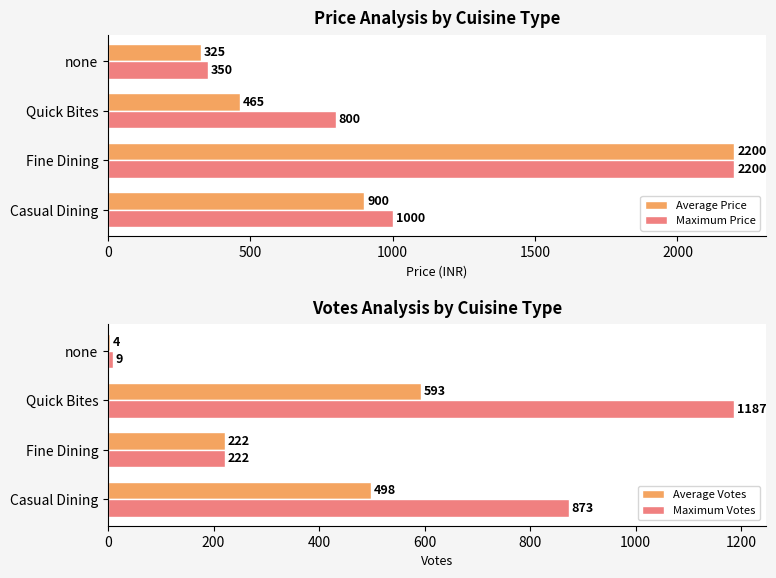

What is the maximum value for Maximum Price?

2200